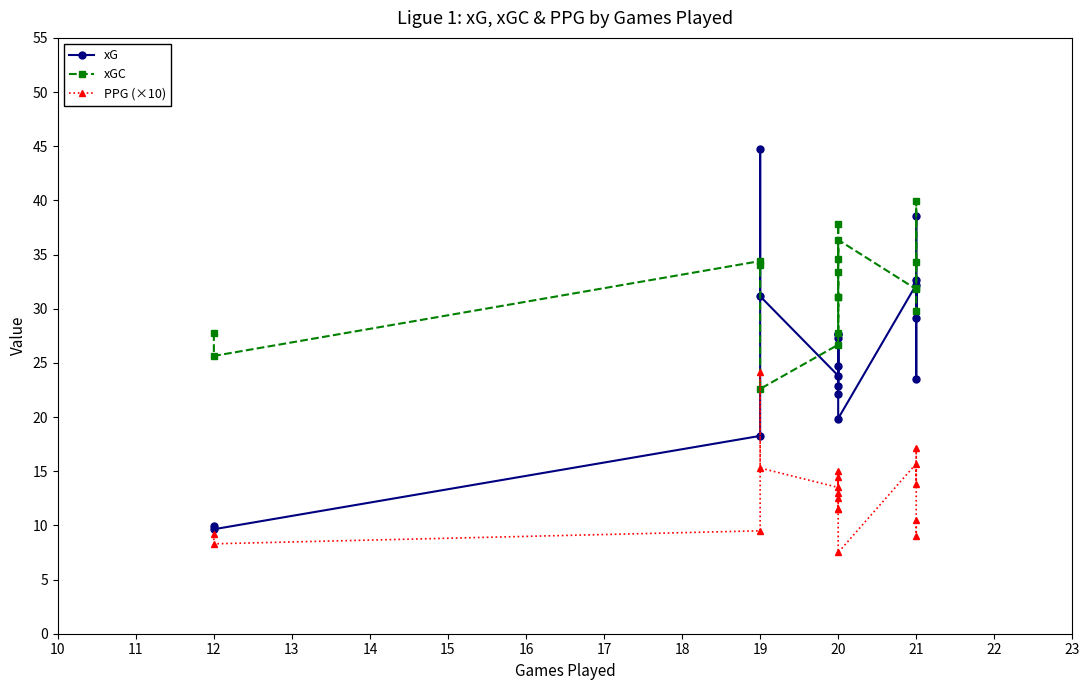

Count the number of categories in the chart.

18